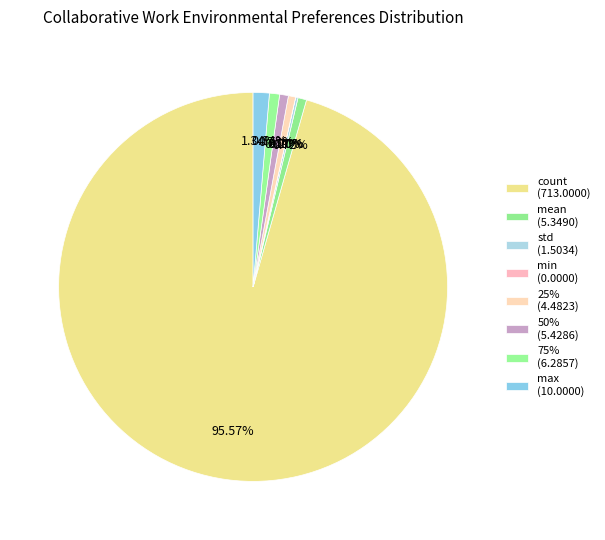

Is there a majority slice in this chart?

Yes